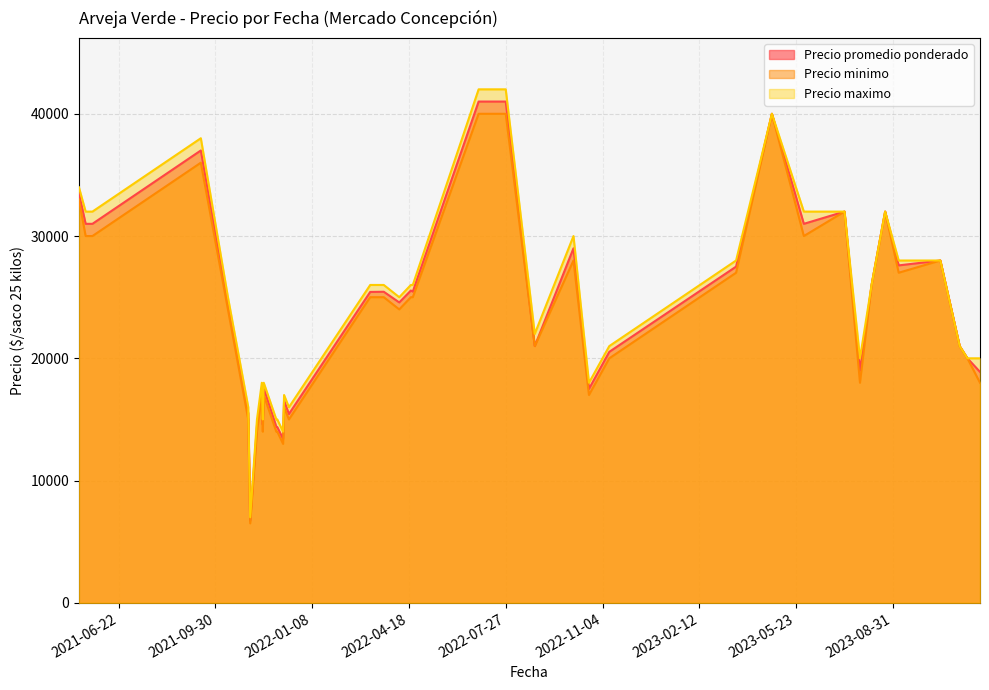

Which series has the largest range (max minus min)?

Precio maximo